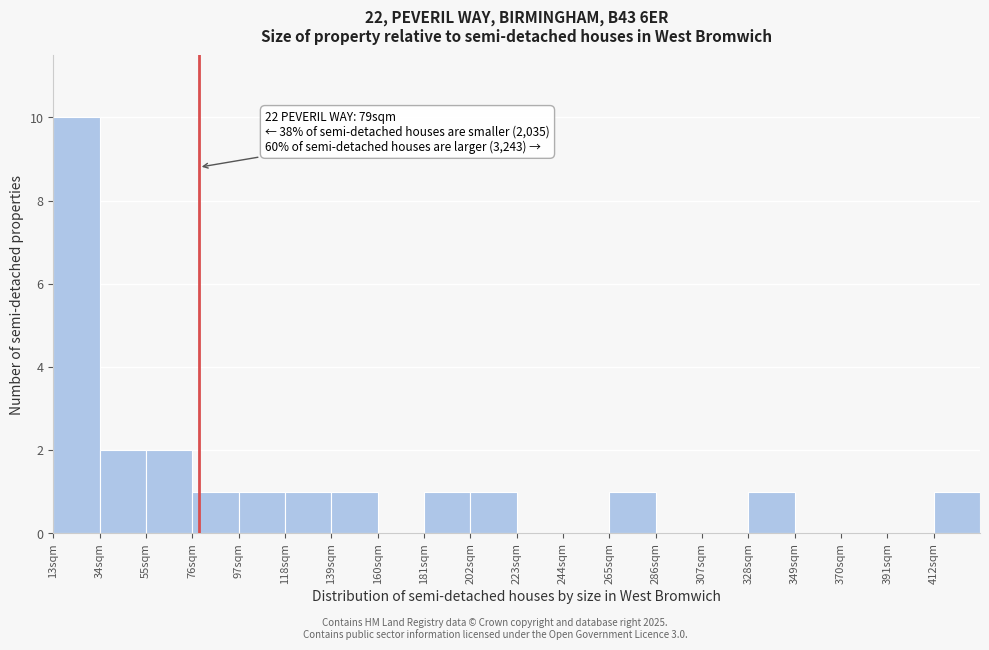

Over which range of the x-axis is the bar tallest?

13 to 34